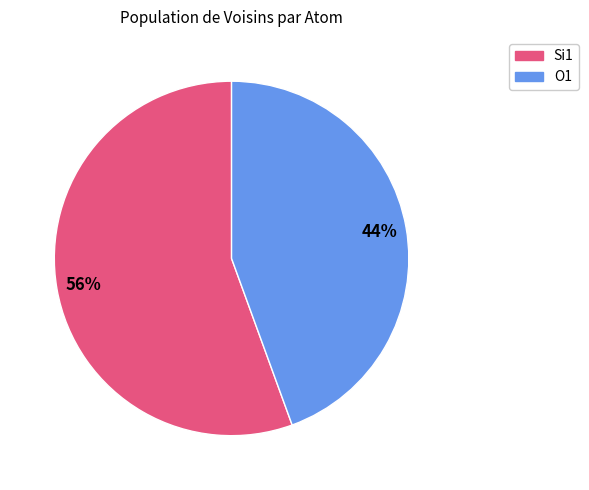

To the nearest percent, what portion does Si1 represent?

56%